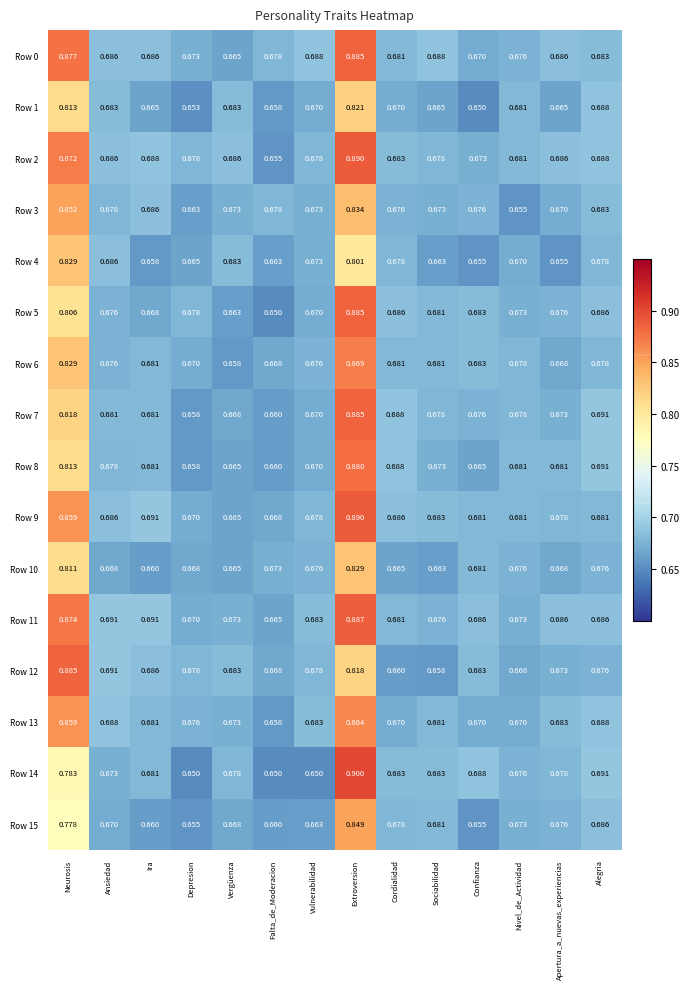

What is the total value across all series at Confianza?

10.8